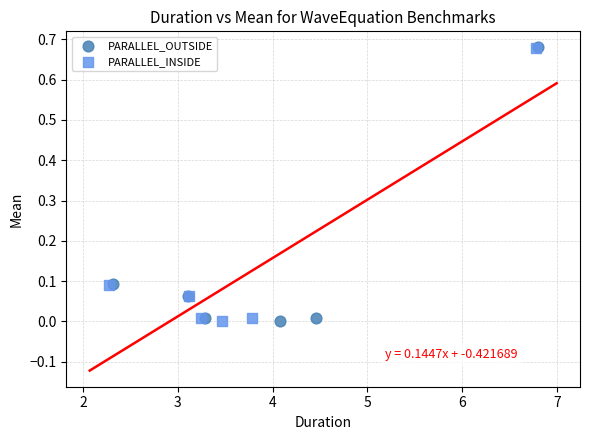

Which series has the largest Y range (max minus min)?

PARALLEL_OUTSIDE